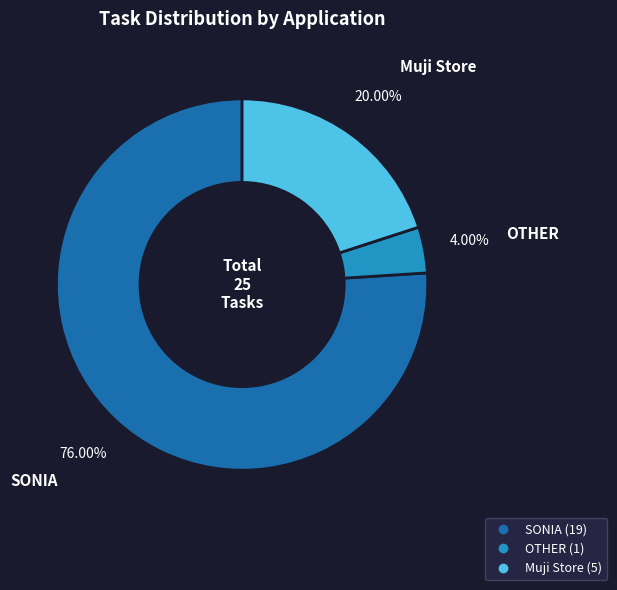

Is there a majority slice in this chart?

Yes